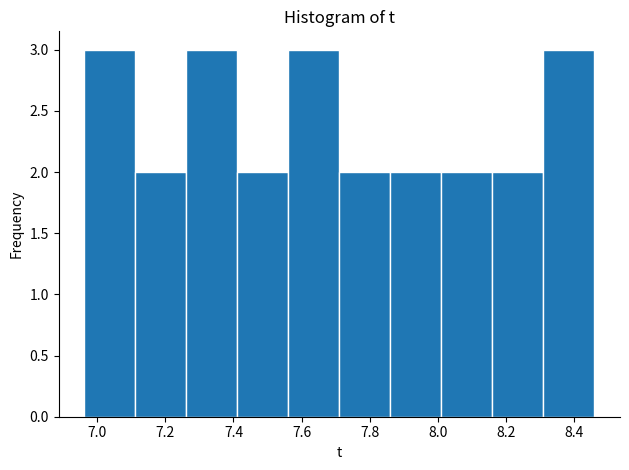

Reading left to right, list every bar in this chart as the range it spans on the x-axis followed by its height. Neither the bar edges nor the heights are printed on the chart, so give them approximately, as read against the axes.

6.96 to 7.12: 3
7.12 to 7.26: 2
7.26 to 7.42: 3
7.42 to 7.56: 2
7.56 to 7.72: 3
7.72 to 7.86: 2
7.86 to 8.02: 2
8.02 to 8.16: 2
8.16 to 8.32: 2
8.32 to 8.46: 3